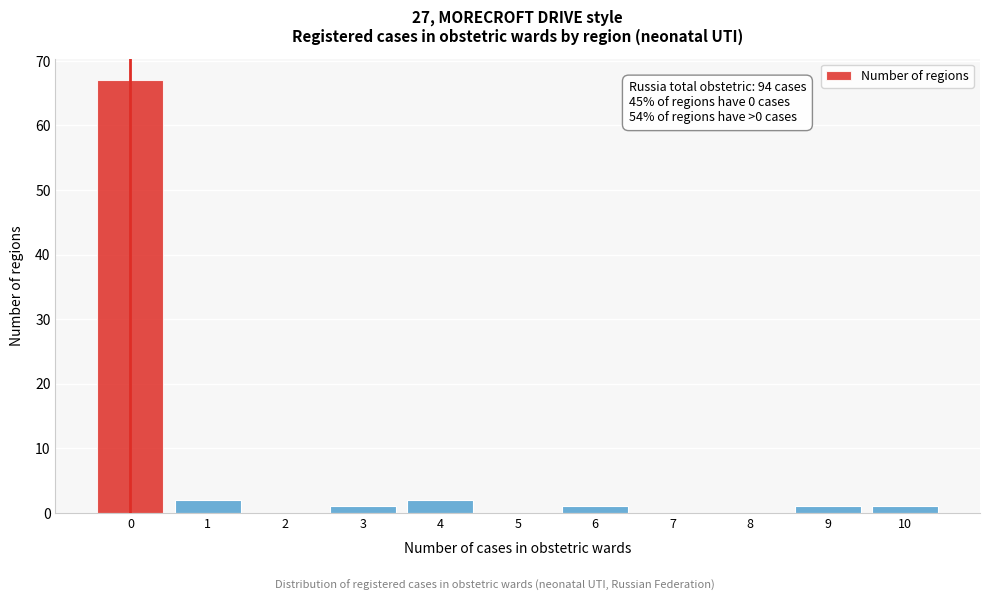

Reading left to right, extract all data points from this chart.

0=67	1=2	2=0	3=1	4=2	5=0	6=1	7=0	8=0	9=1	10=1